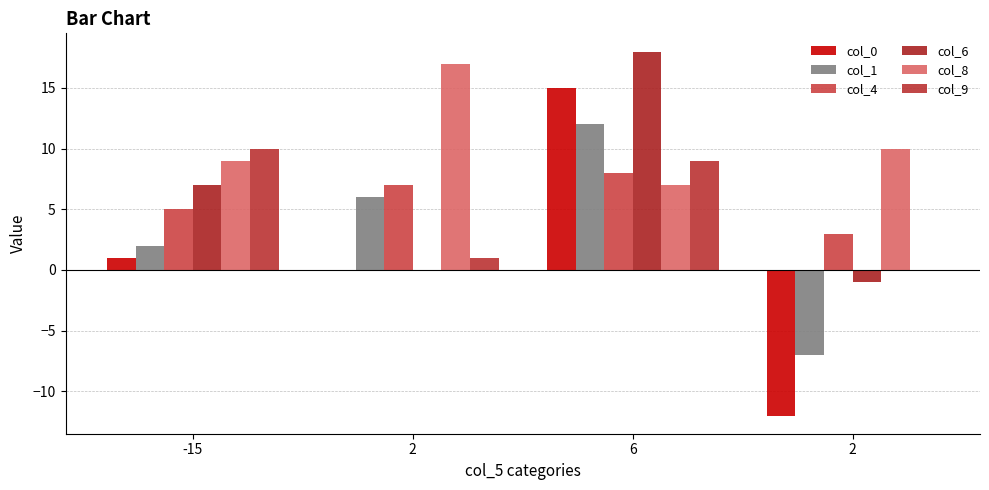

How many groups of bars are there?

4